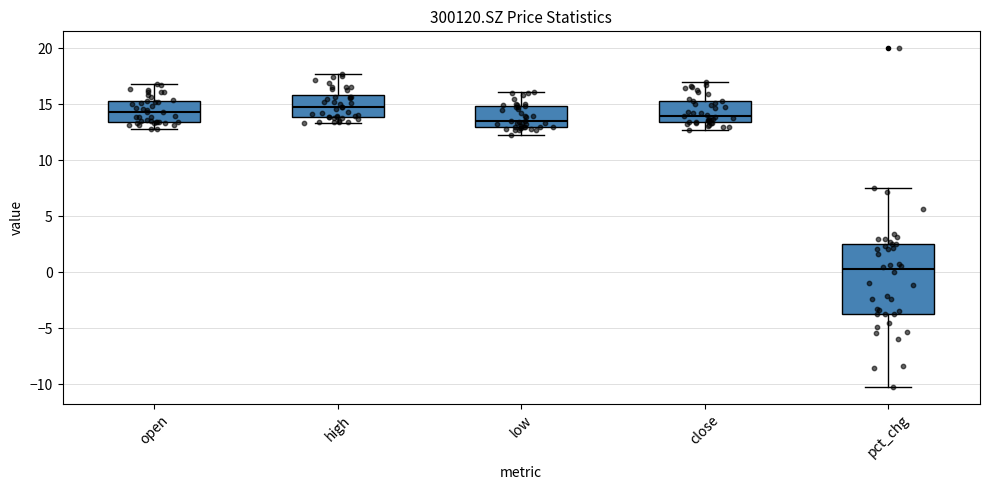

Reading left to right, read every box against the y-axis: the position of its median line, the range the box covers, and the ends of its whiskers. The values are not printed on the chart, so give them approximately, as read against the axis.

open: median 14.5, box 13.5 to 15.5, whiskers 13.0 to 17.0
high: median 15.0, box 14.0 to 16.0, whiskers 13.5 to 17.5
low: median 13.5, box 13.0 to 15.0, whiskers 12.5 to 16.0
close: median 14.0, box 13.5 to 15.5, whiskers 12.5 to 17.0
pct_chg: median 0.5, box -3.5 to 2.5, whiskers -10.0 to 7.5